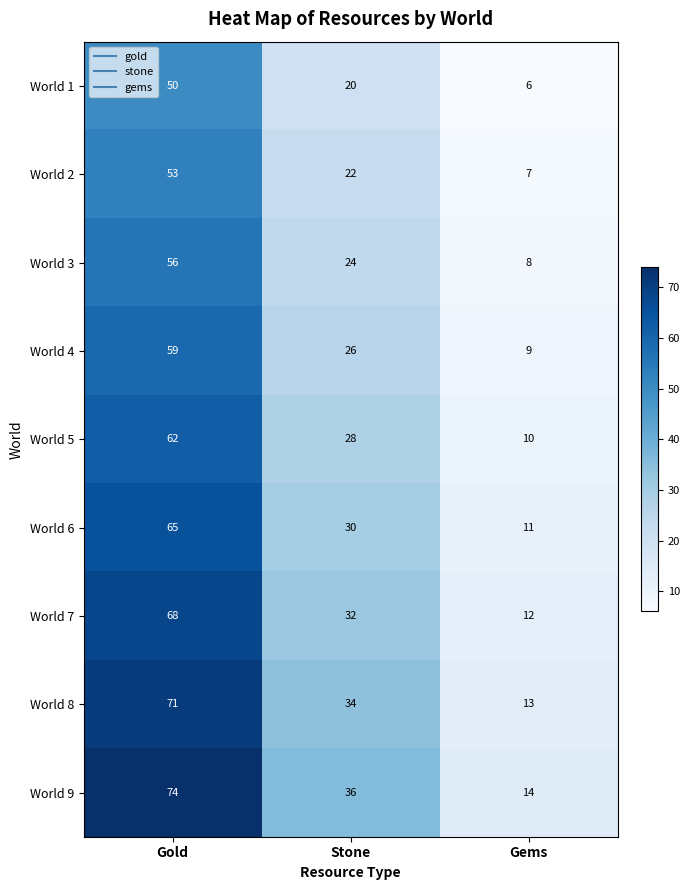

What is the difference between the second highest and minimum values in the World 5 series?

18